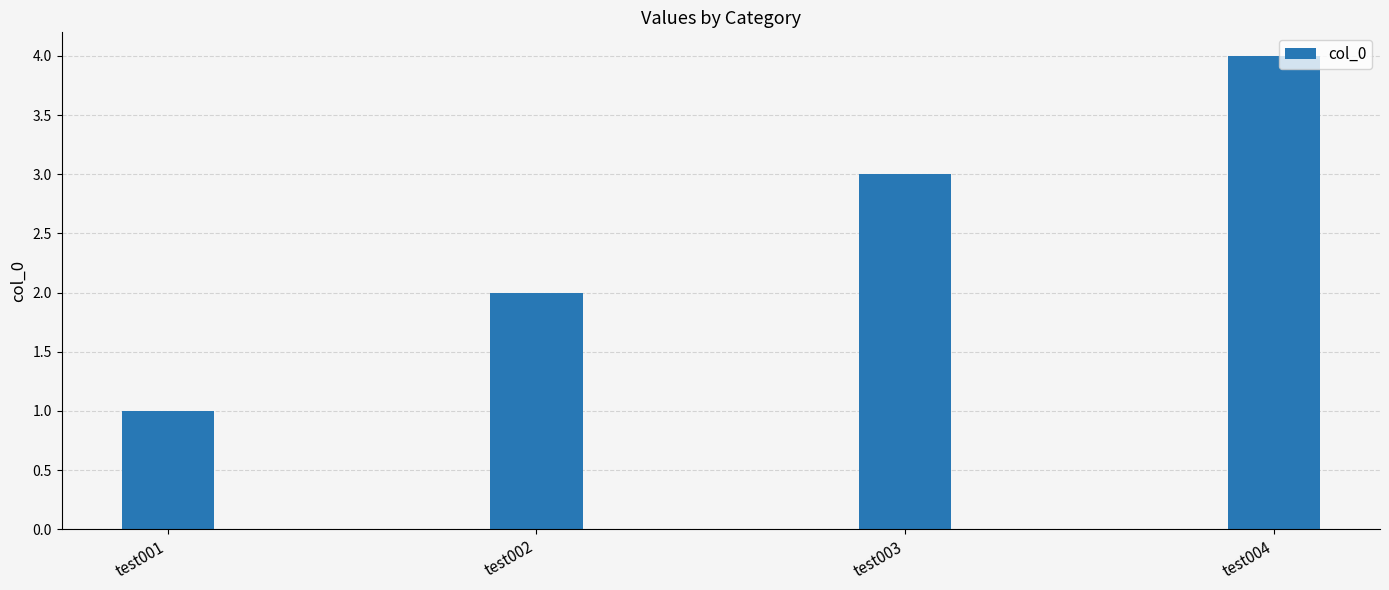

What is the value of the 2nd bar from the left?

2